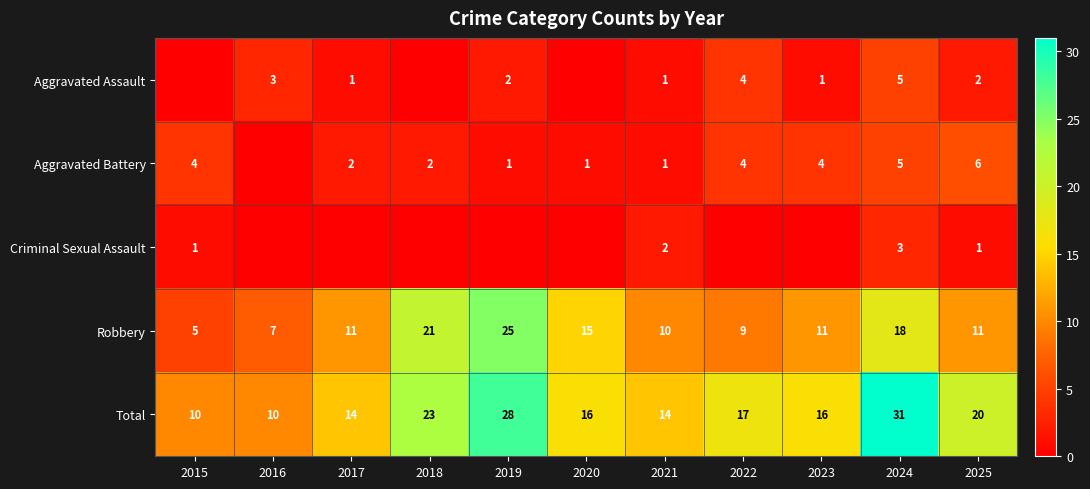

What is the average value of the Total series?

18